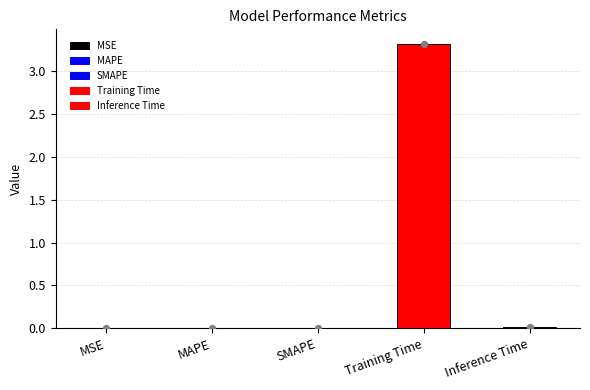

What is the change in value from MAPE to Training Time?

+3.3